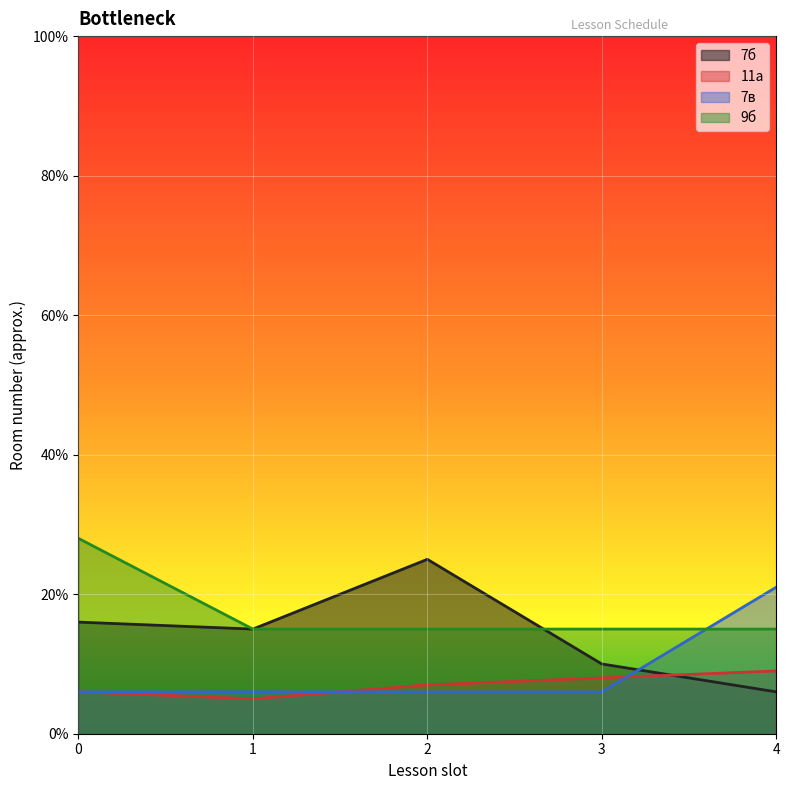

In 11а, how many points are lower than both neighbors (excluding endpoints)?

1